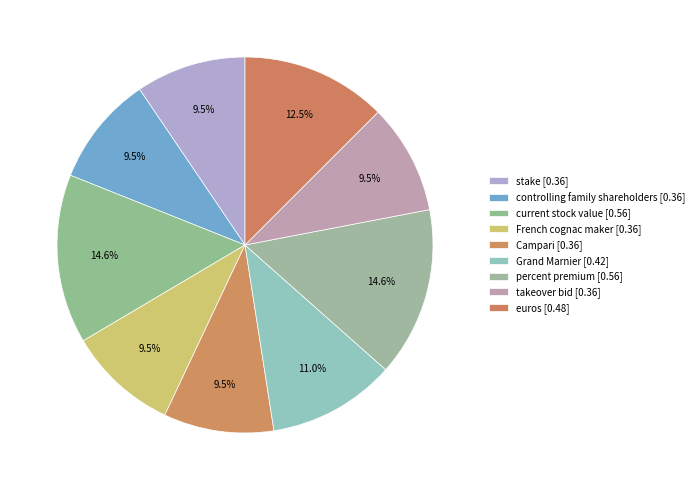

Is it true that stake is 9% of the pie?

True